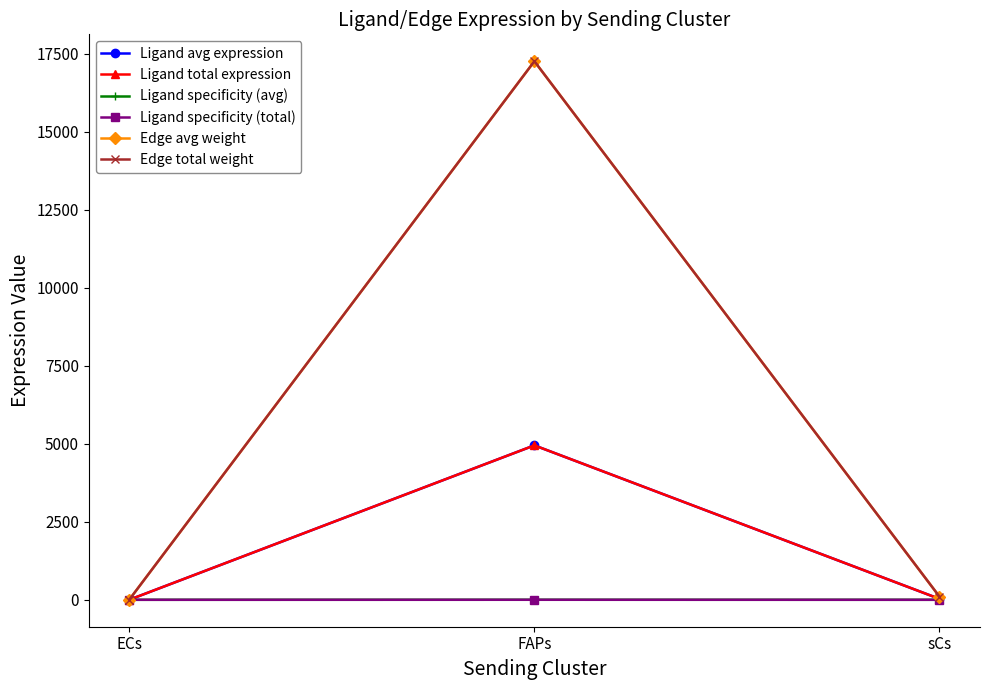

Is the value of Edge avg weight at ECs greater than the value of Ligand avg expression at ECs?

Yes